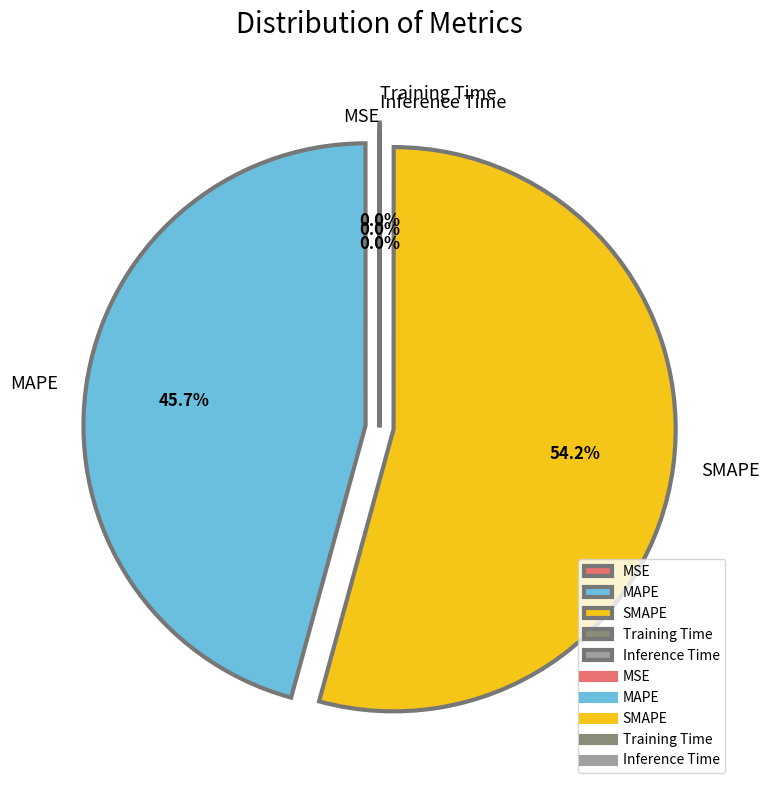

Which slice is the largest?

SMAPE